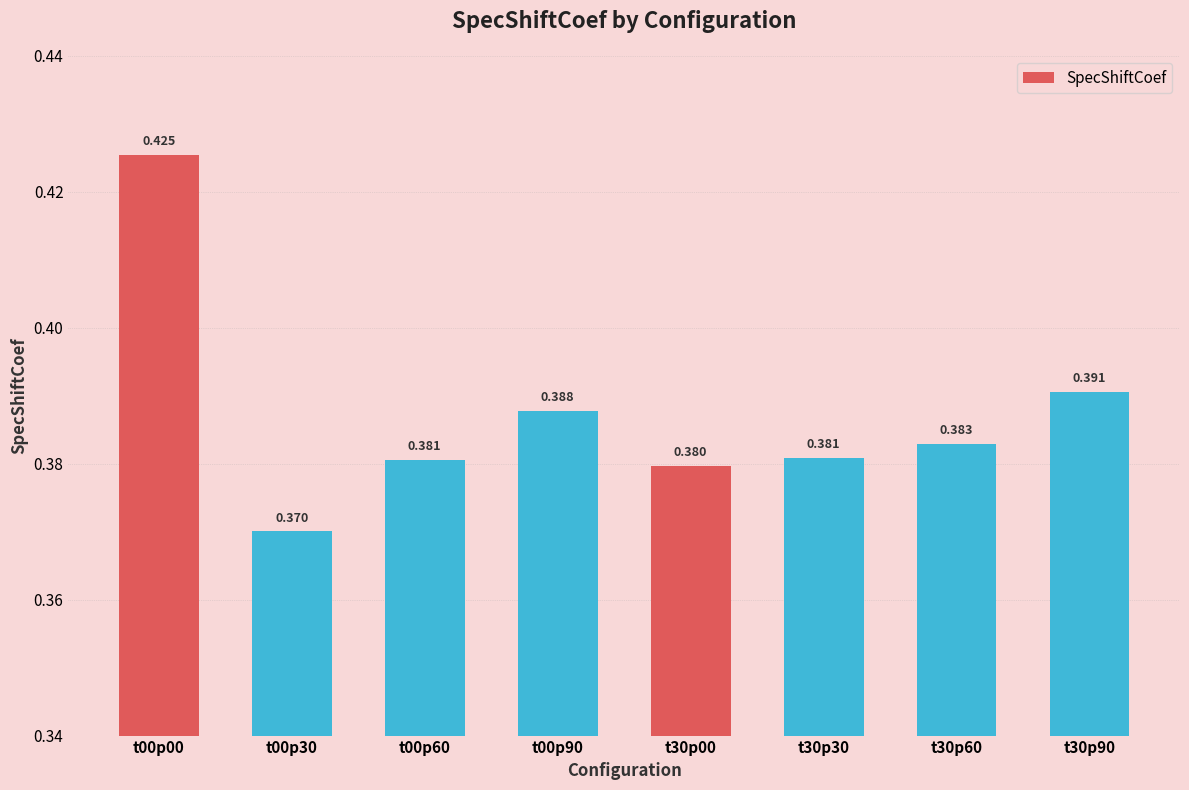

Reading left to right, list all the values displayed in this chart.

t00p00=0.4	t00p30=0.4	t00p60=0.4	t00p90=0.4	t30p00=0.4	t30p30=0.4	t30p60=0.4	t30p90=0.4